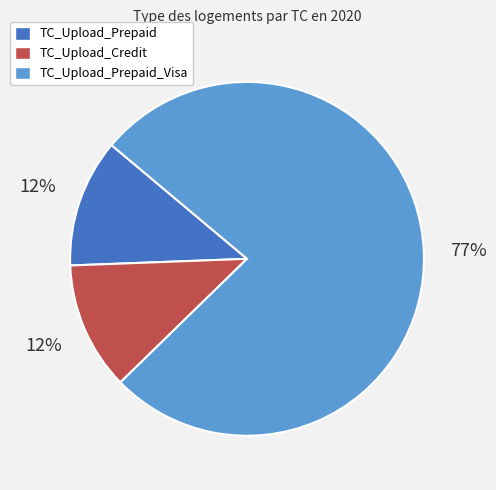

Which has a higher value, TC_Upload_Prepaid_Visa or TC_Upload_Credit?

TC_Upload_Prepaid_Visa